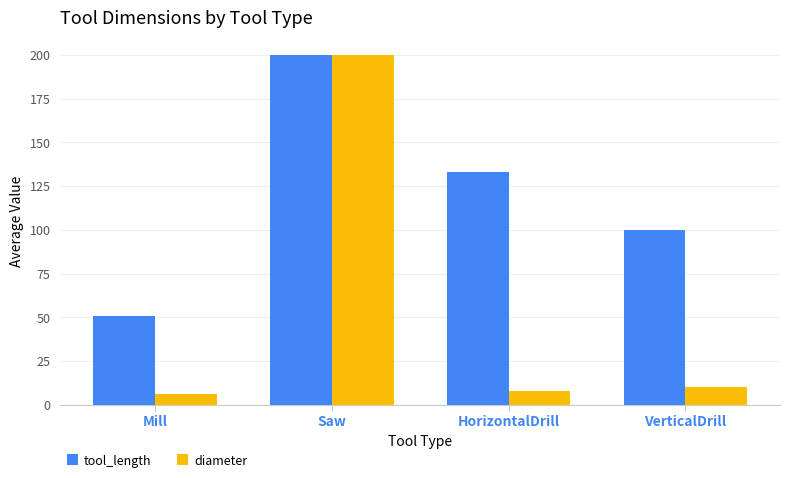

What is the value of the tool_length bar at the 3rd from the left?

133.3